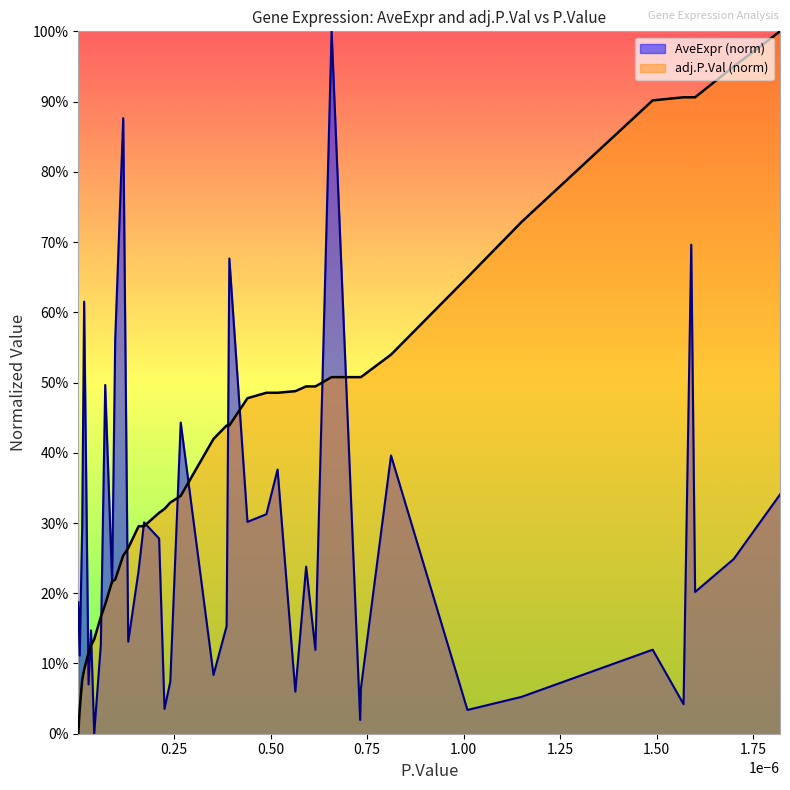

What are all the series names shown in the legend?

AveExpr (norm), adj.P.Val (norm)